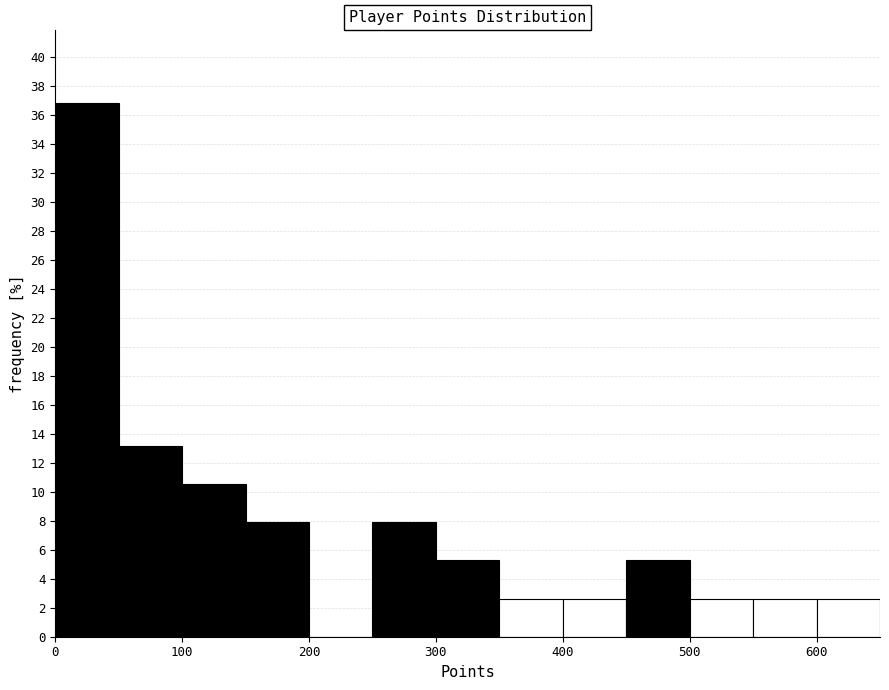

How tall is the bar that spans 150 to 200 on the x-axis? The values are not printed on the chart, so give them approximately, as read against the axis.

7.8